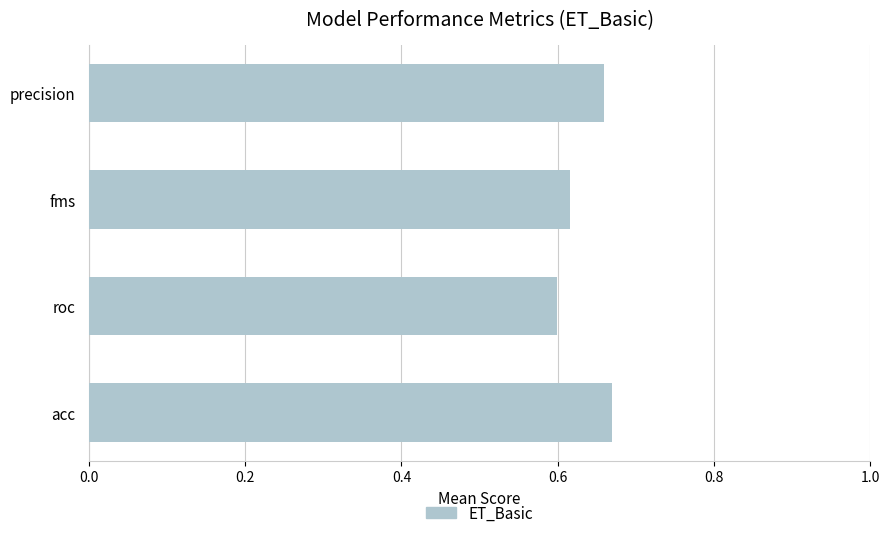

The value at roc is 0.6. True or false?

True